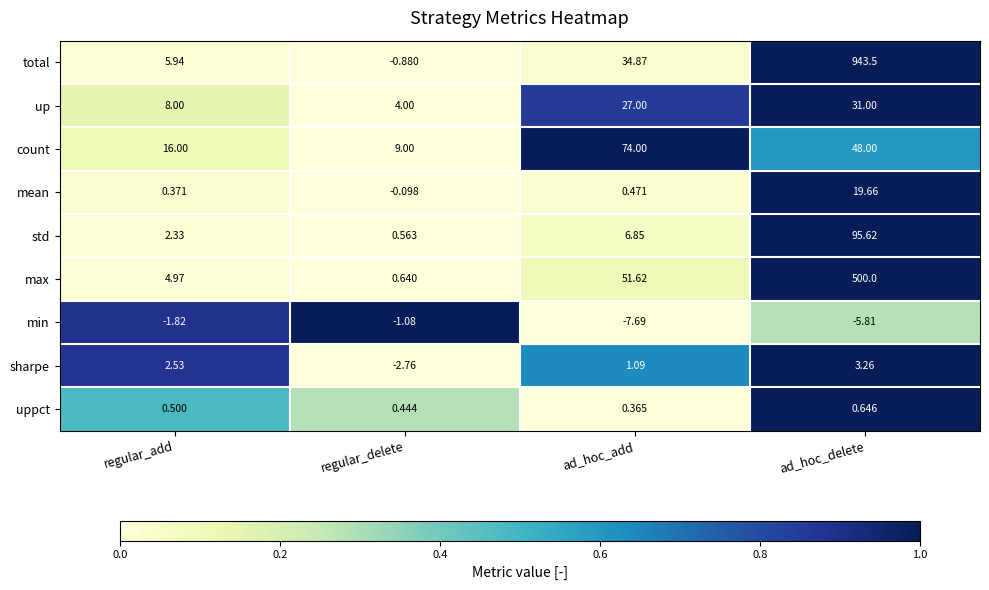

At ad_hoc_delete, list the series in order from largest to smallest.

total, max, std, count, up, mean, sharpe, uppct, min